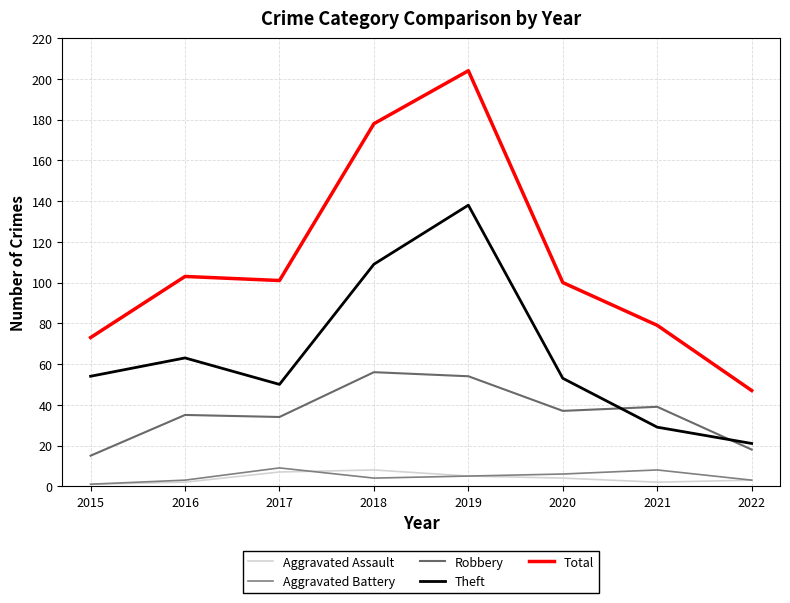

True or false: Aggravated Assault has more than 0 points higher than both neighbors.

True